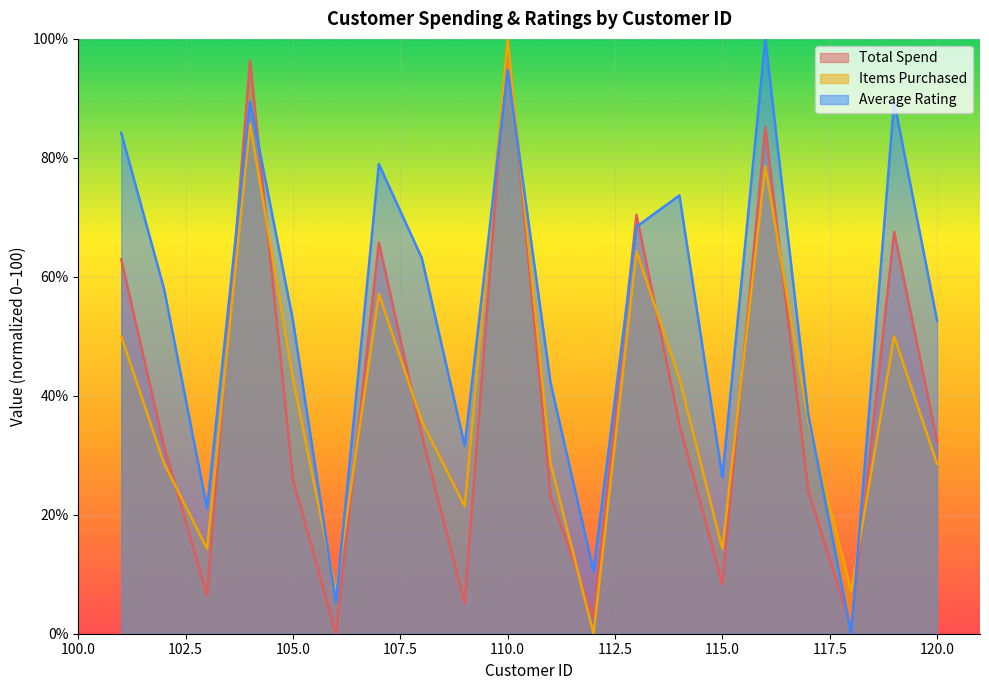

Where is Total Spend nearest to the value 50?

101